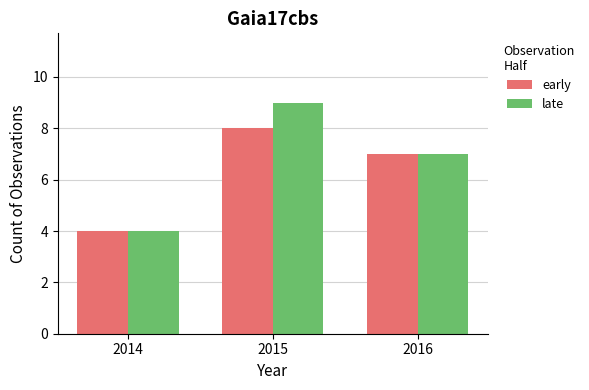

Is the value of late at 2016 greater than the value of early at 2015?

No